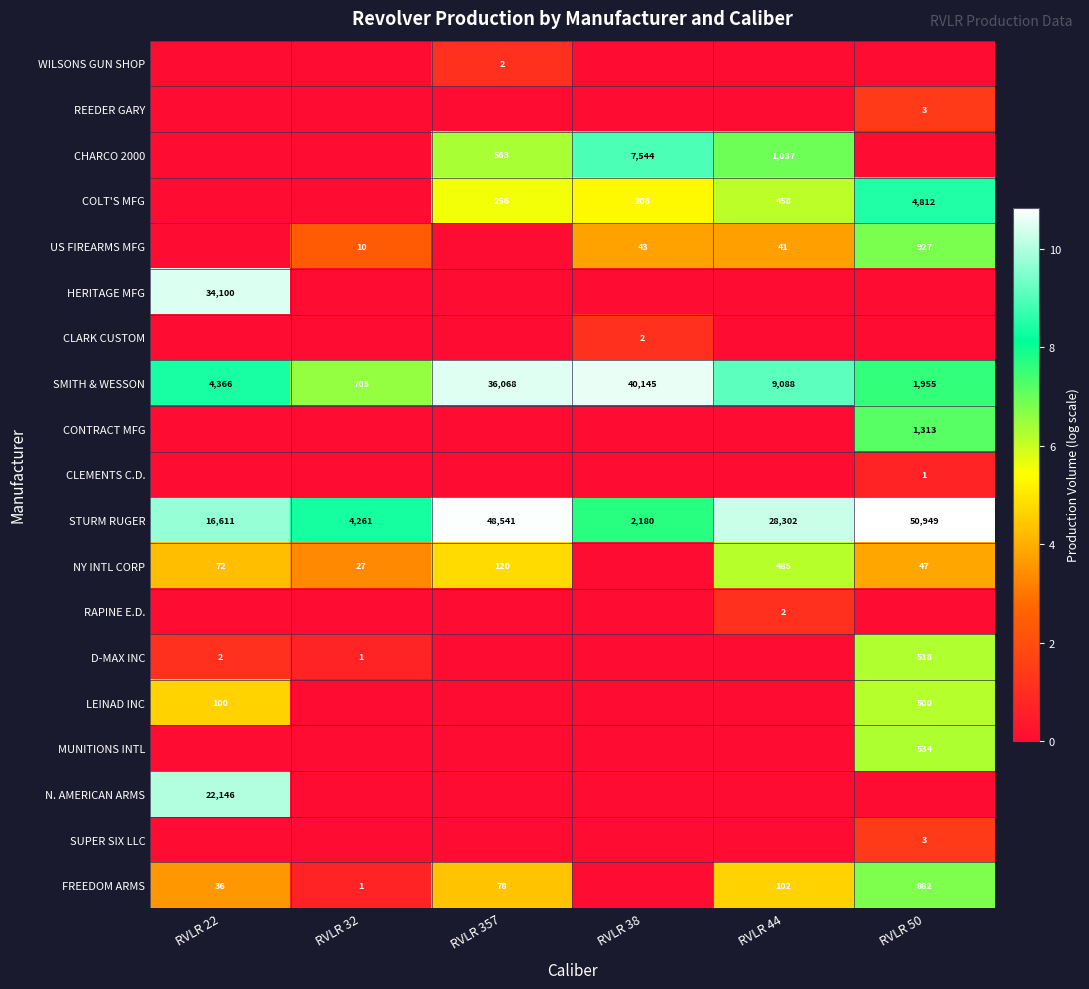

At which label does STURM RUGER reach its minimum?

RVLR 38